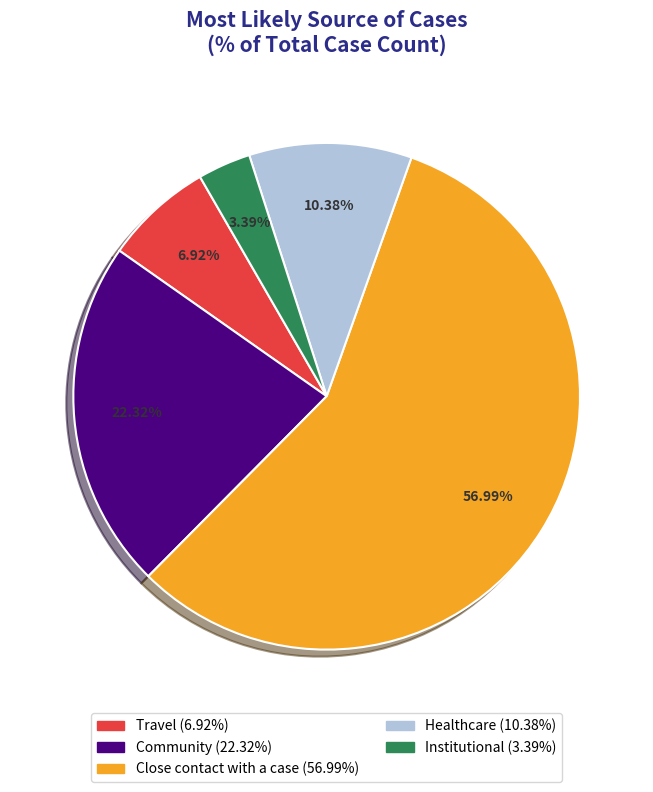

Rank the categories by value from highest to lowest.

Close contact with a case, Community, Healthcare, Travel, Institutional